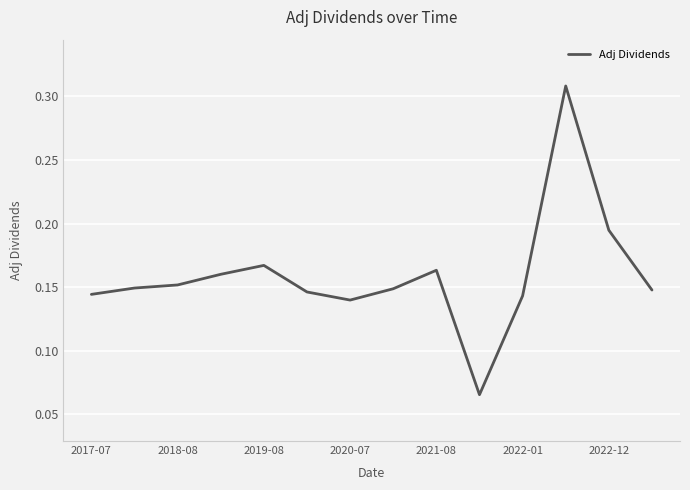

True or false: the data has more than 0 interior local peaks.

True